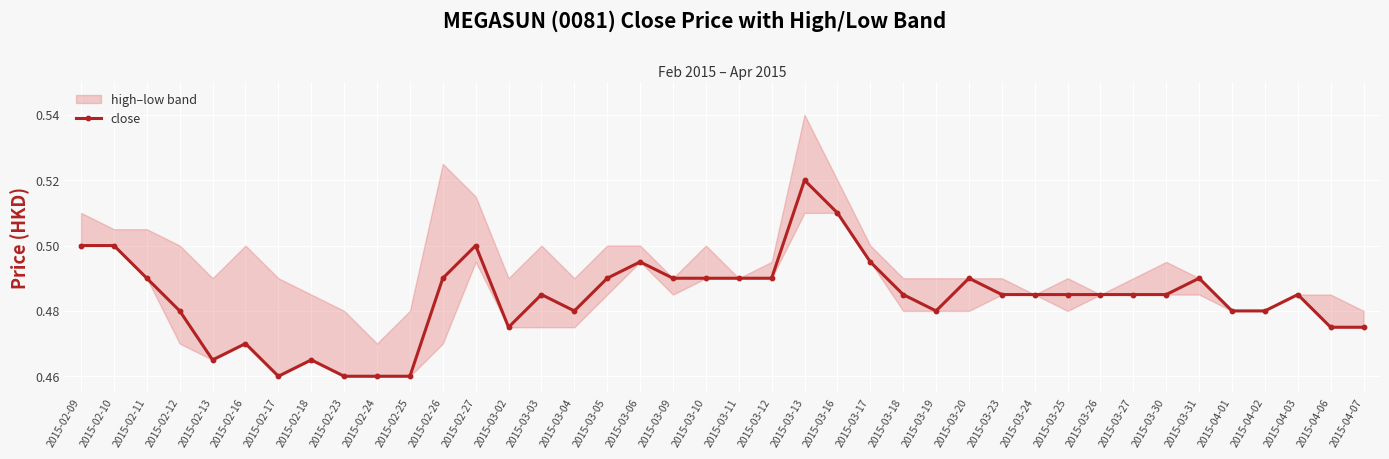

Which has a higher value, 2015-03-06 or 2015-03-05?

2015-03-06